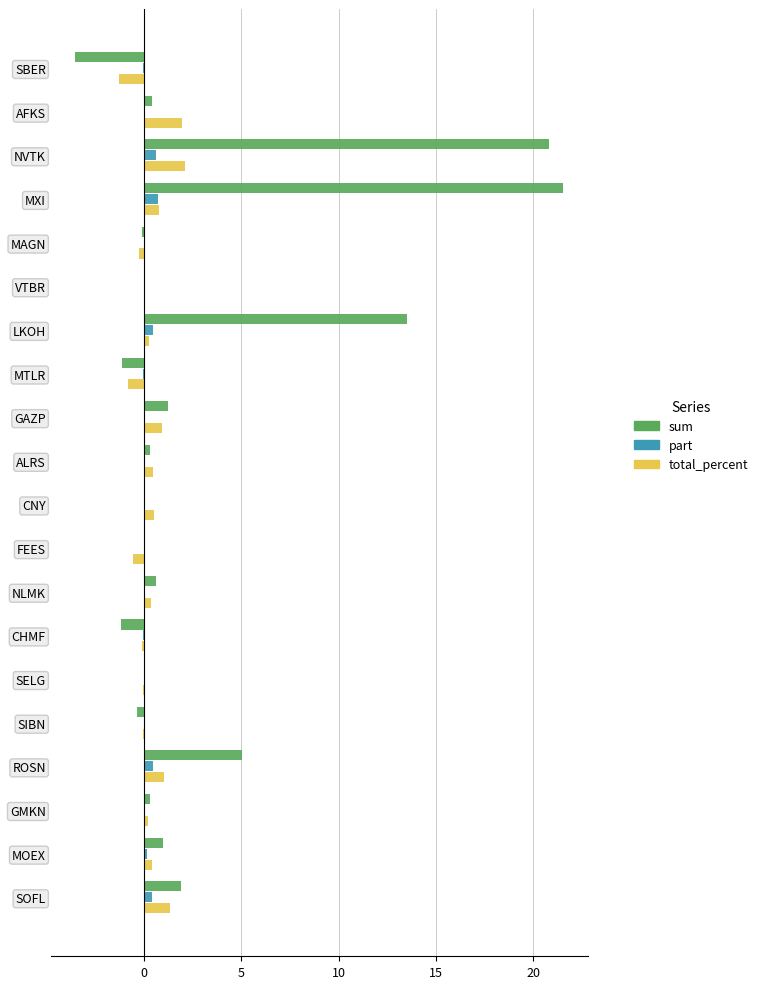

Read the total_percent value at MXI.

0.7